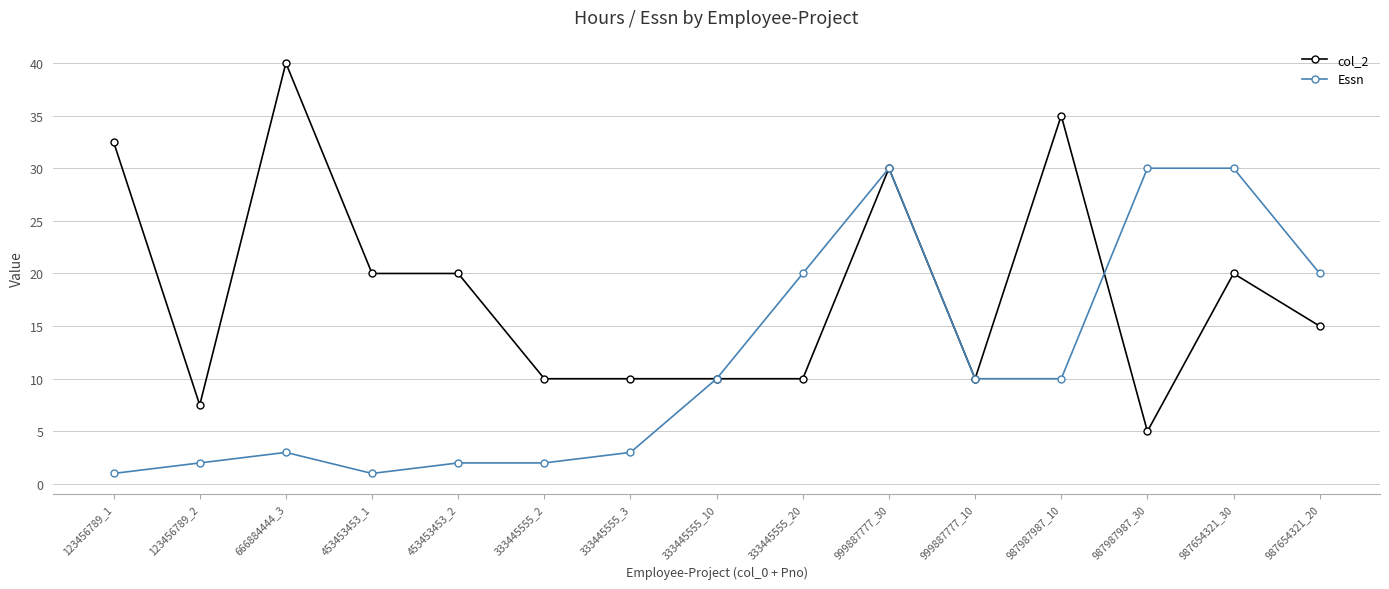

What position from the right is 333445555_20?

7